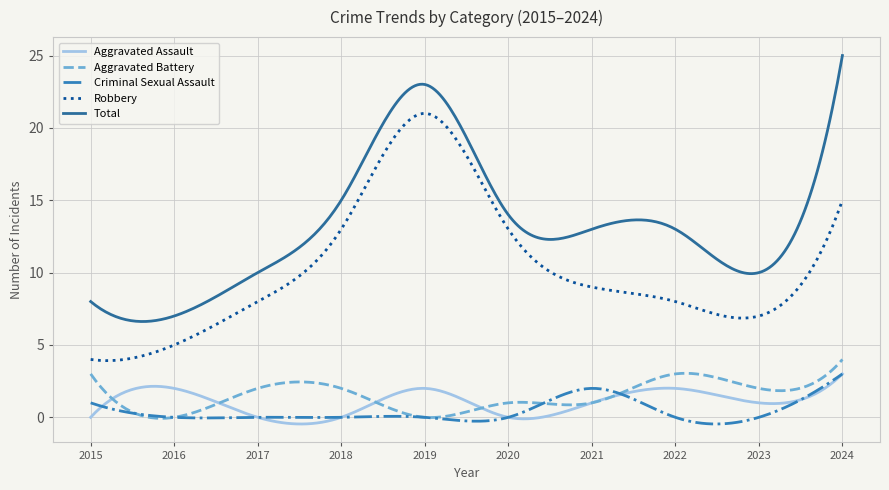

Which series has the largest total across all categories?

Total